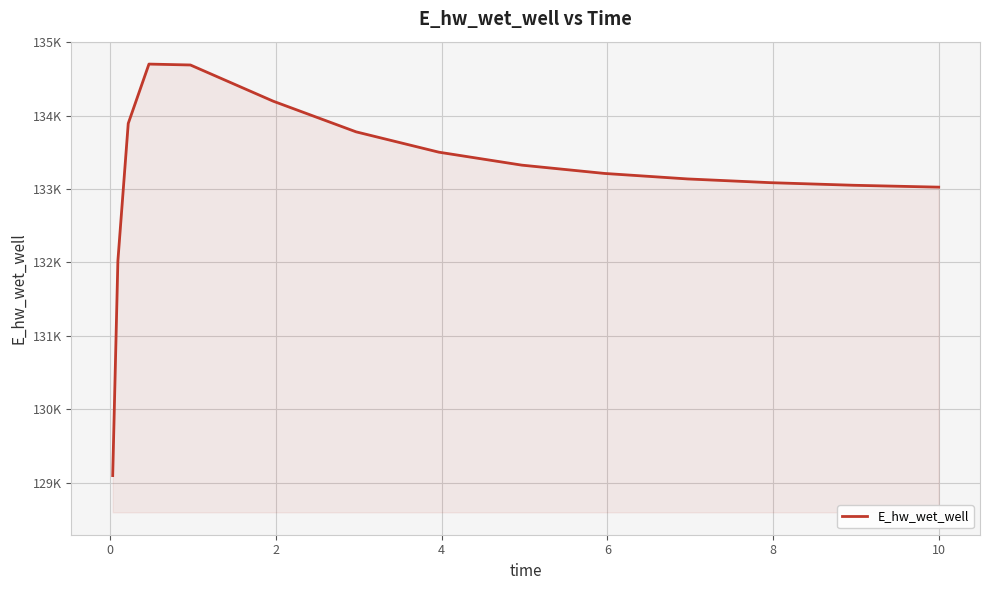

Reading left to right, list all the values displayed in this chart.

129097.4	132021.0	133892.2	134700.7	134688.4	134195.2	133778.0	133500.8	133324.6	133211.5	133136.8	133086.0	133050.6	133025.7	133025.1